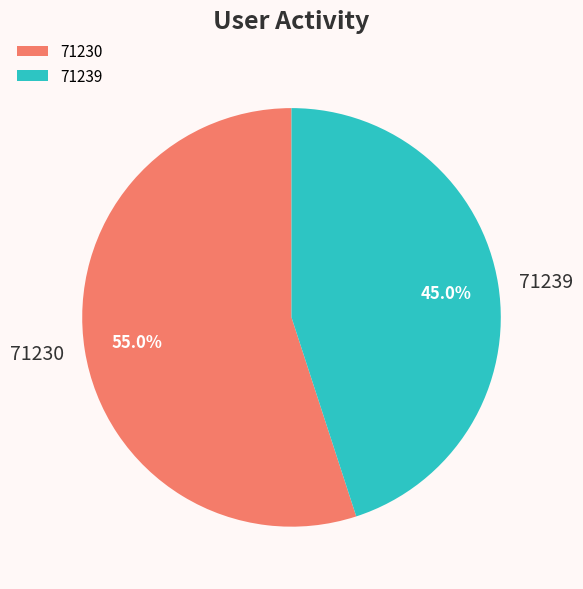

What percentage is NOT represented by 71239?

55.0%